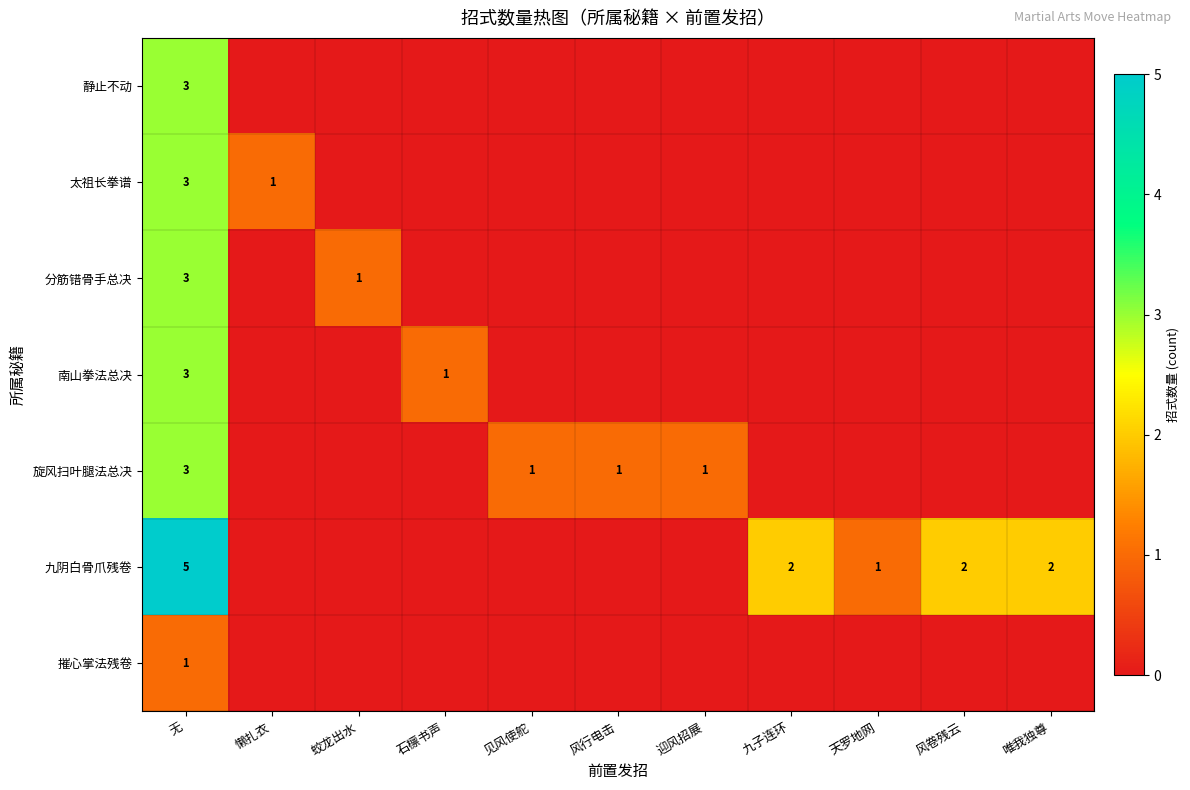

The 旋风扫叶腿法总决 series shows 1 at 见风使舵. True or false?

True